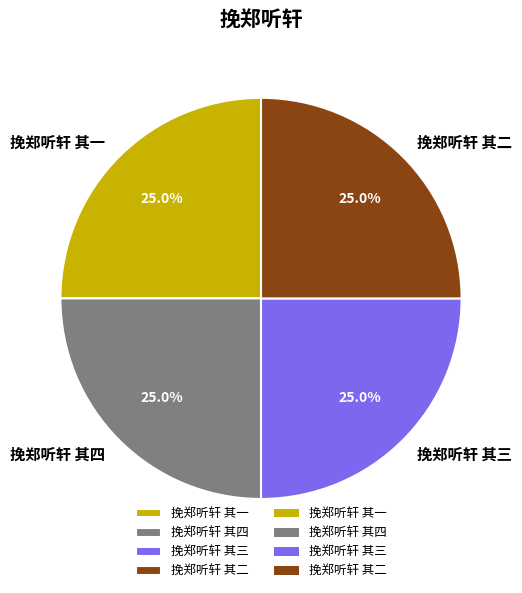

What is the ratio of the value at 挽郑听轩 其二 to the value at 挽郑听轩 其三?

1.0